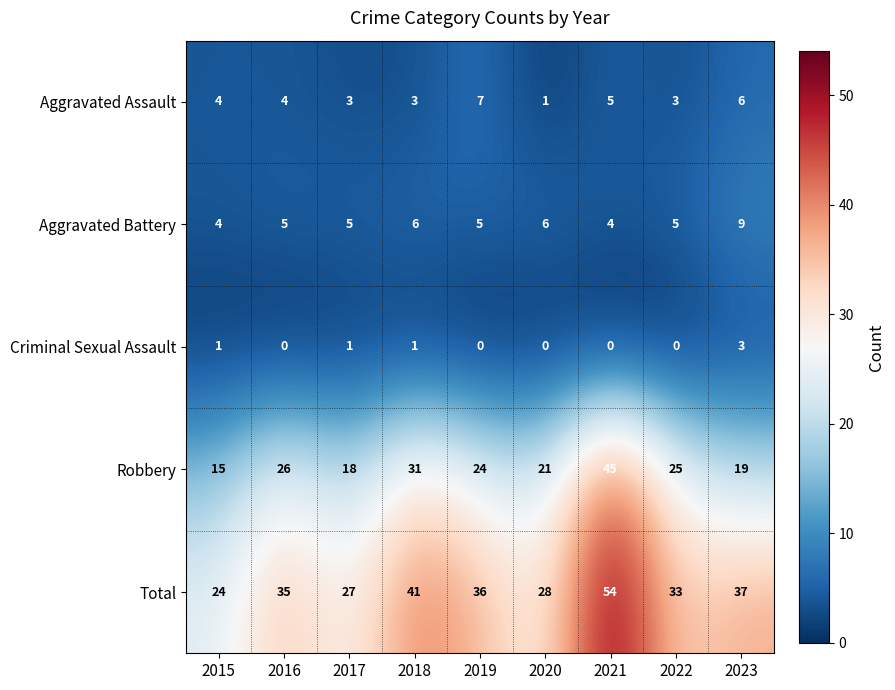

What is the difference between the highest and lowest values at 2018?

40